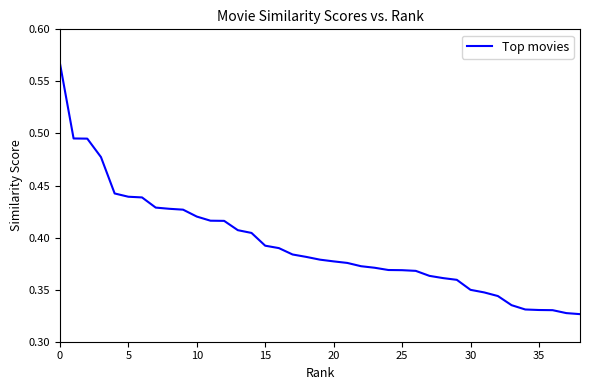

What is the difference between the second highest and minimum values?

0.2